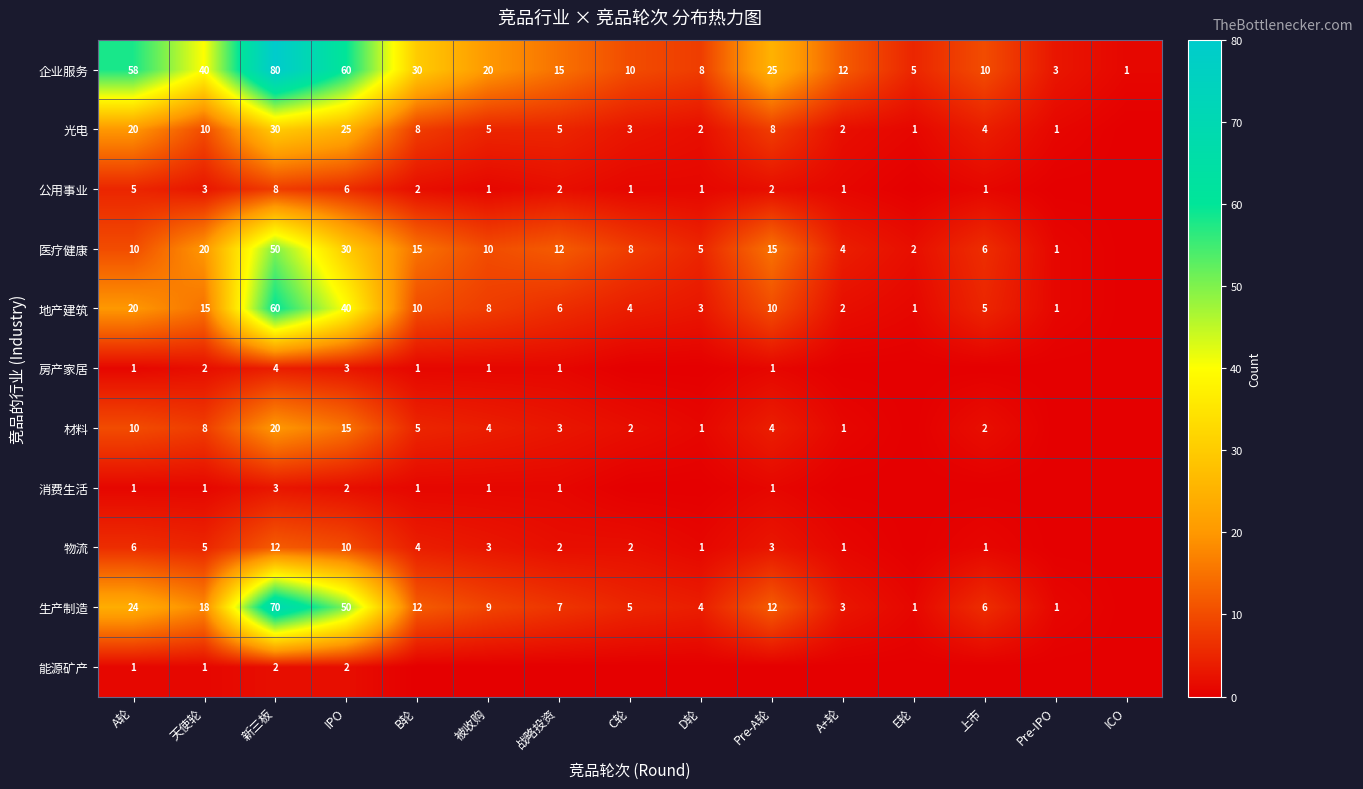

What is the difference between the highest and lowest values at 天使轮?

39